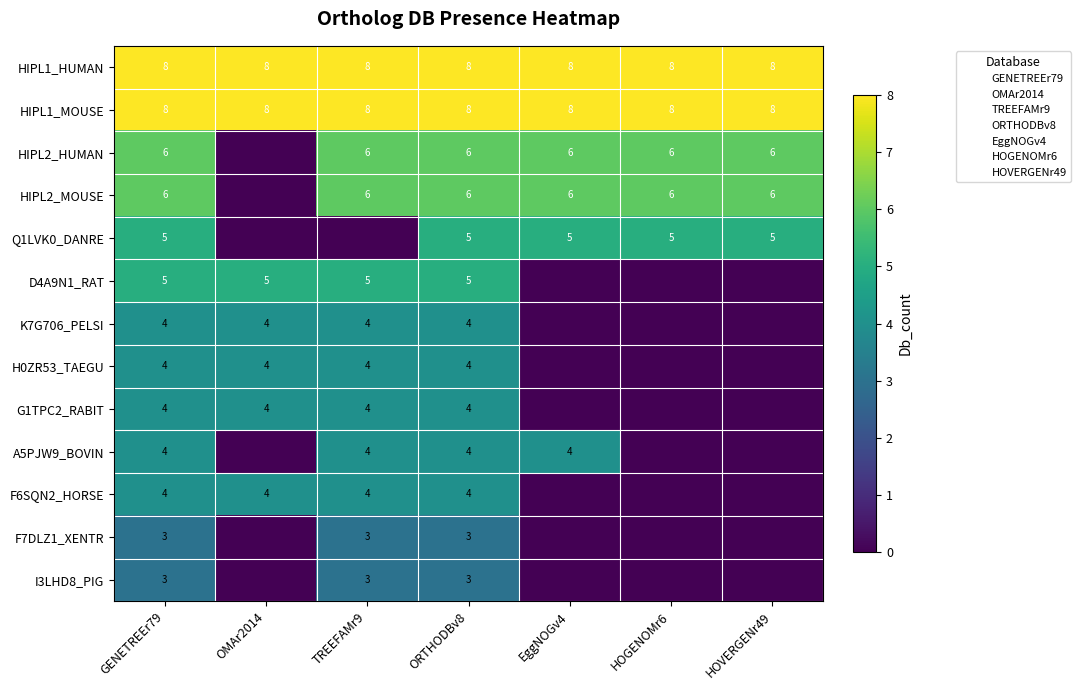

What is the maximum value for HIPL1_MOUSE?

8